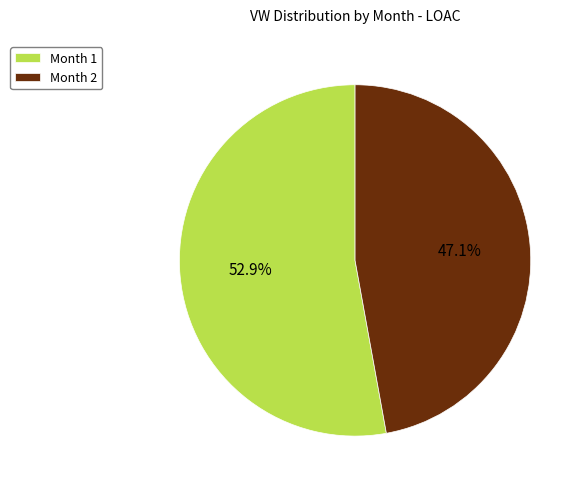

Which category has the biggest portion of the pie?

Month 1